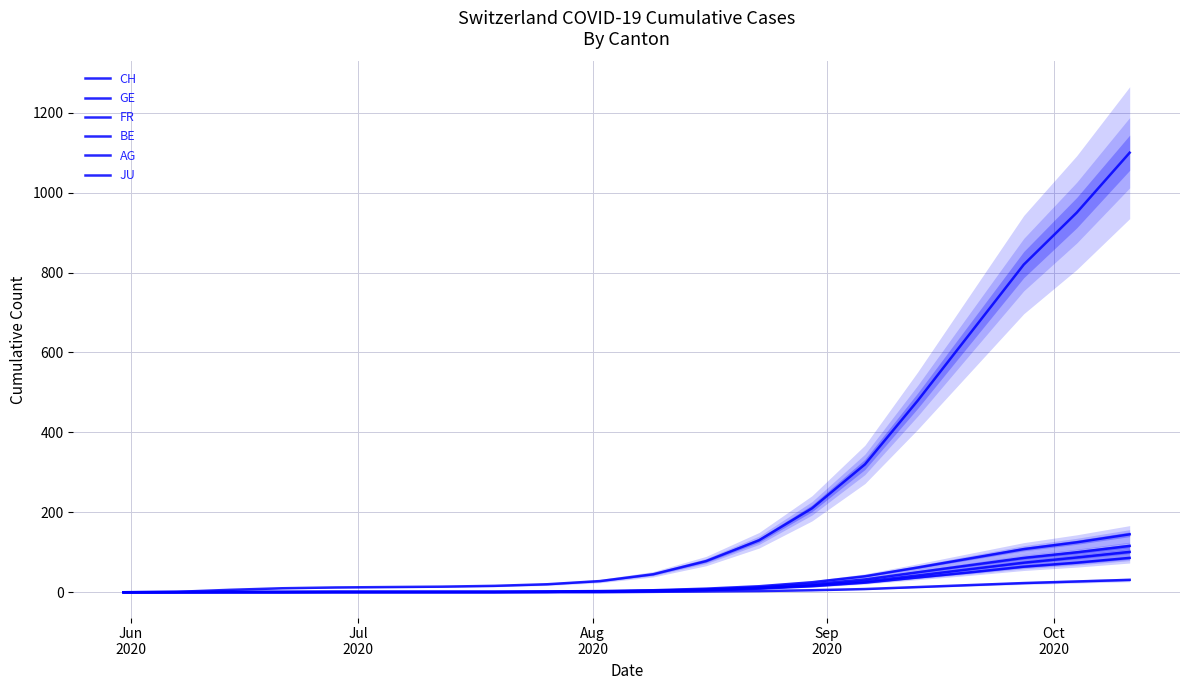

True or false: AG and JU cross at least once.

False